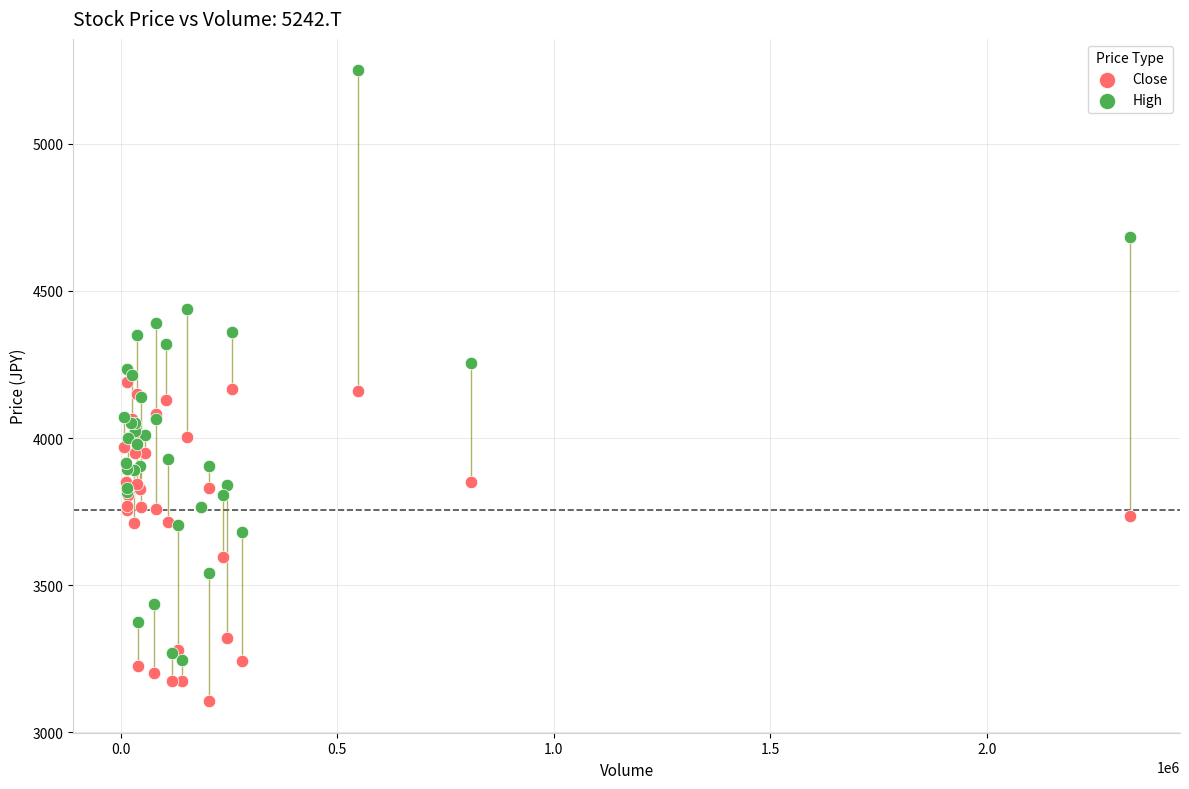

Which series contains the lowest Y value?

Close